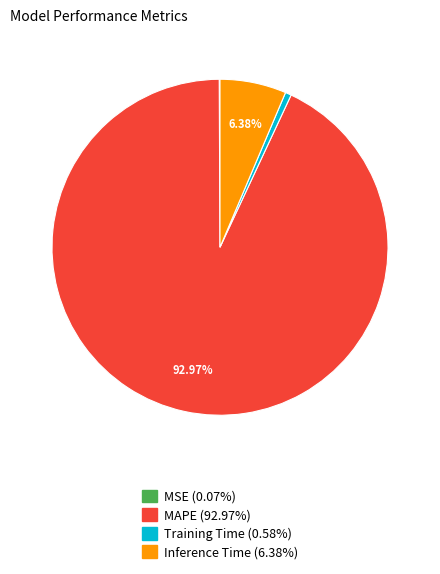

Which slice is the largest?

MAPE